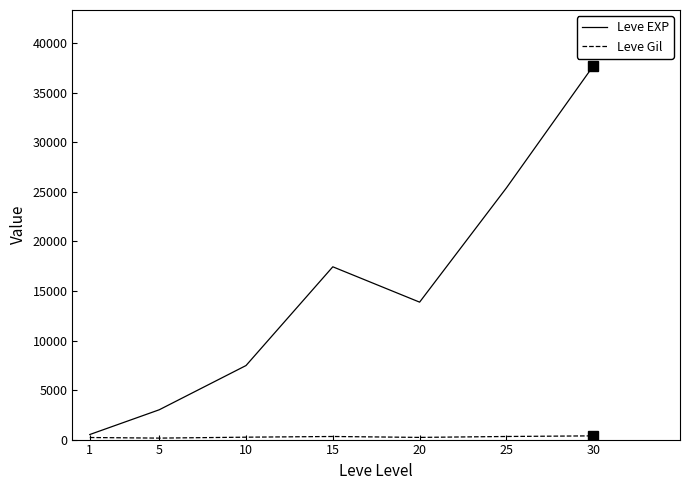

List the labels in order of Leve EXP value, smallest first.

1, 5, 10, 20, 15, 25, 30